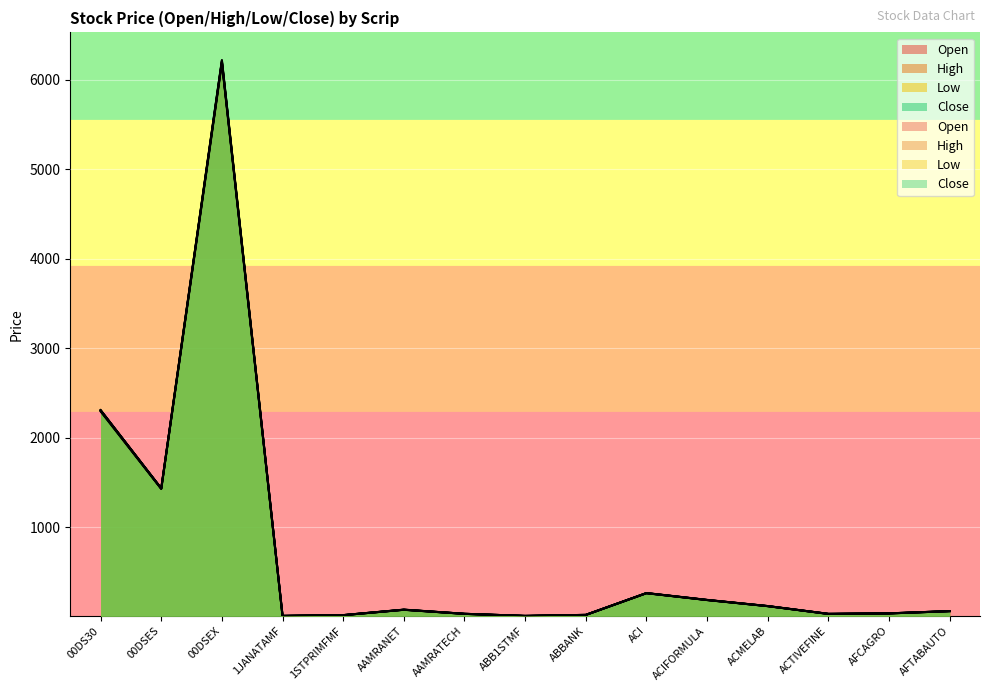

Is it true that Low equals 14.7 at 1STPRIMFMF?

True